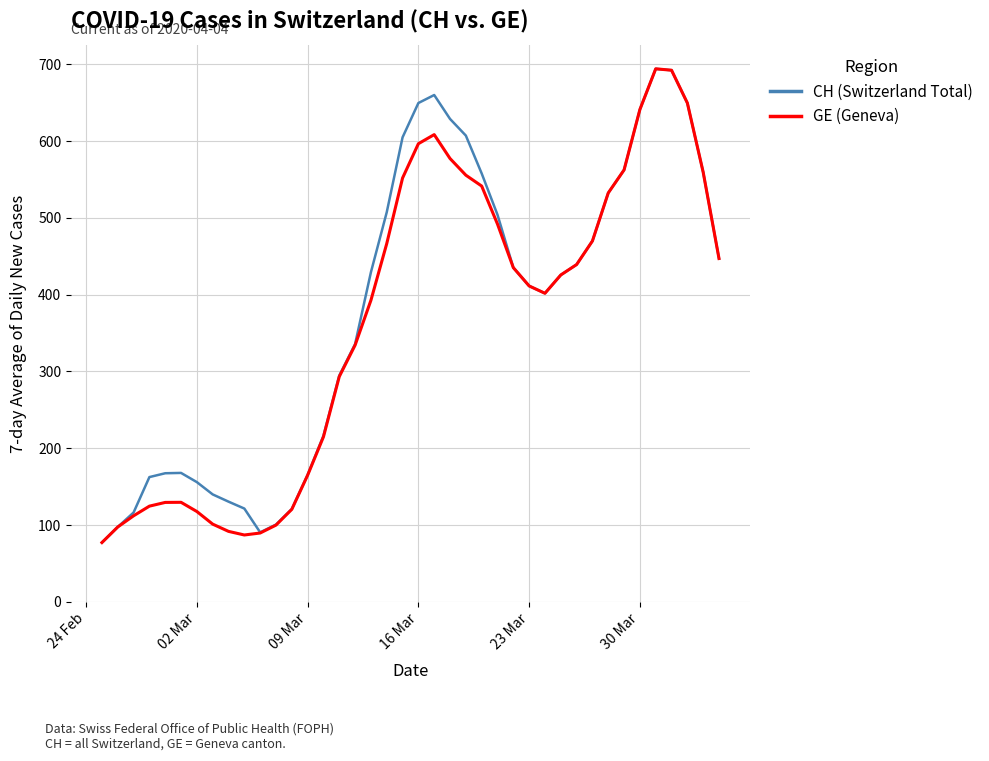

What is the smallest value displayed?

77.1